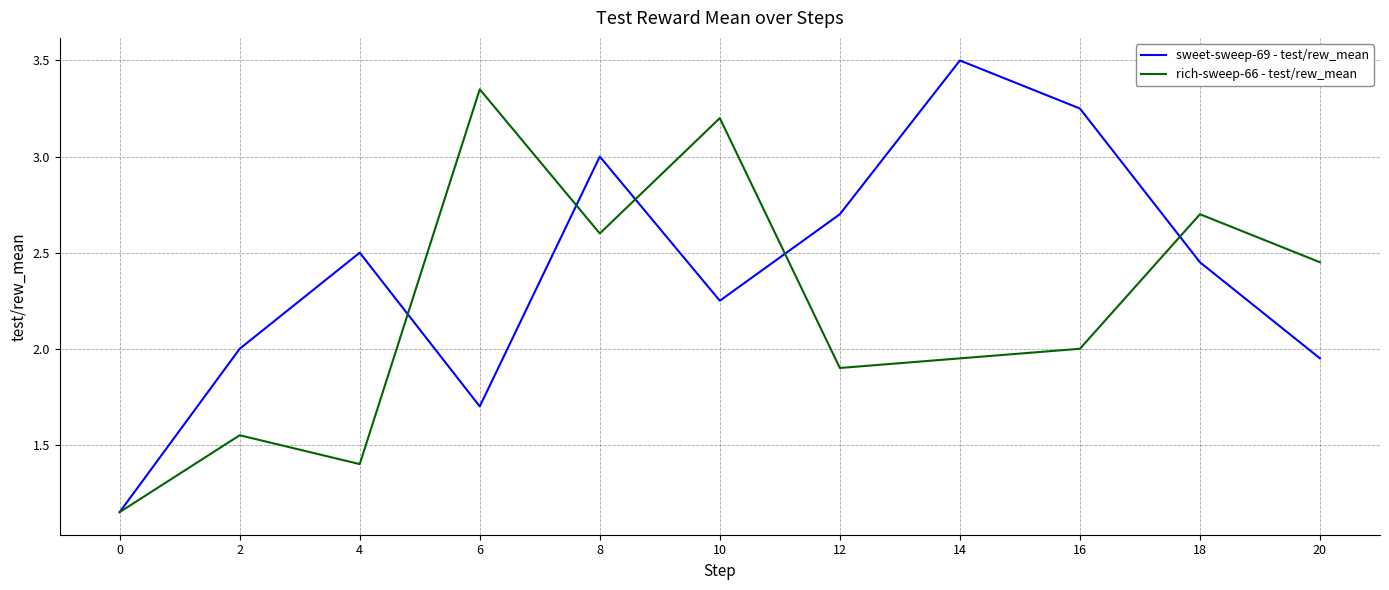

Rank the series at 20 from highest to lowest value.

rich-sweep-66 - test/rew_mean, sweet-sweep-69 - test/rew_mean